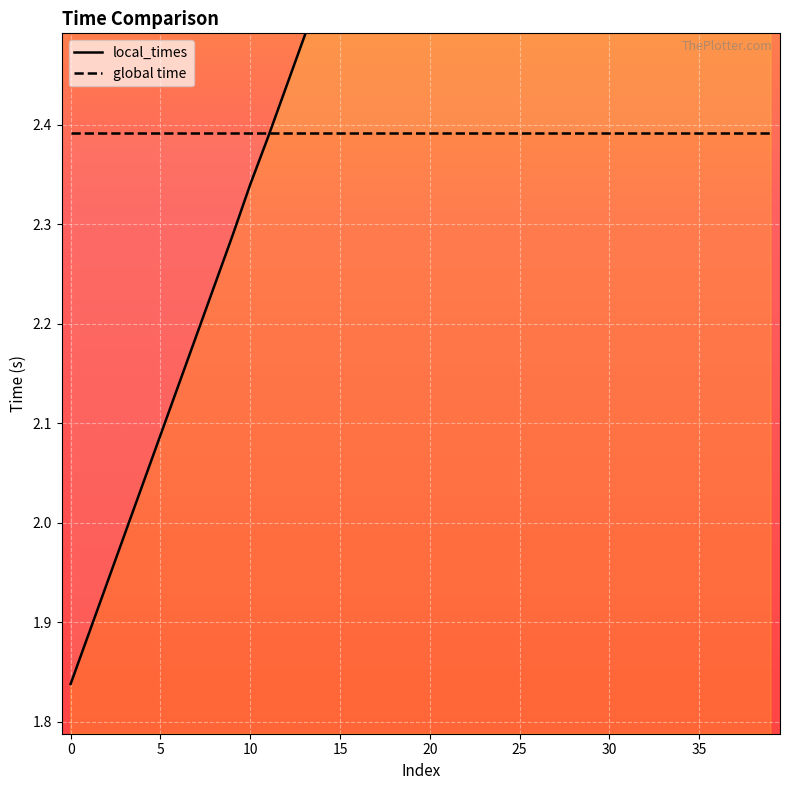

True or false: the data shows 3.5 at 34.

True